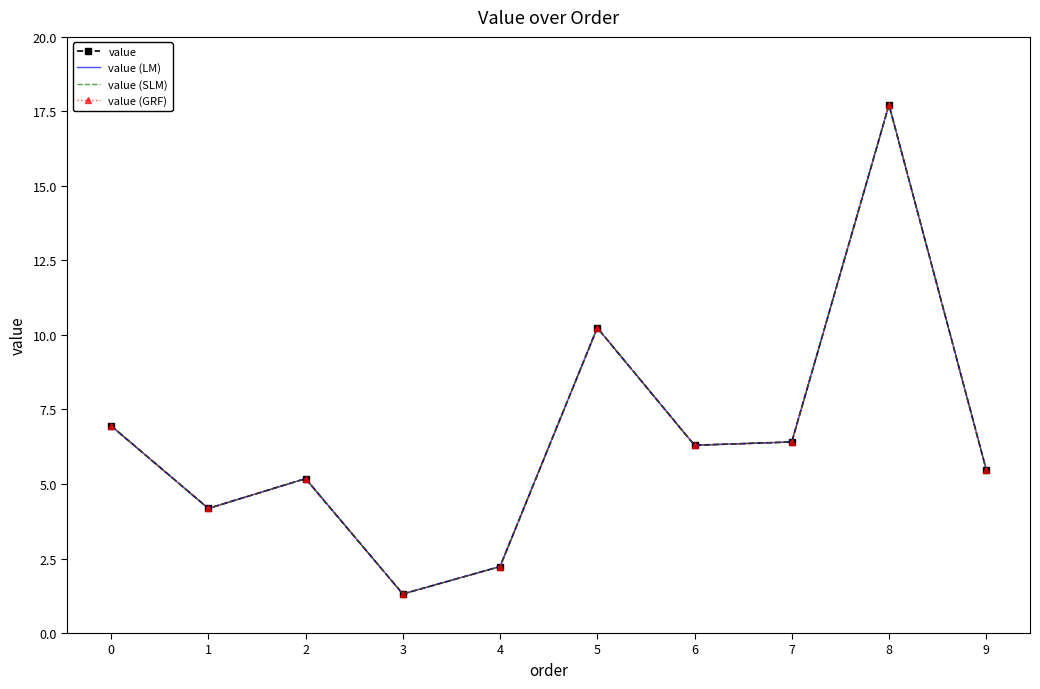

List the series in order of their peak value, lowest first.

value, value (LM), value (SLM), value (GRF)